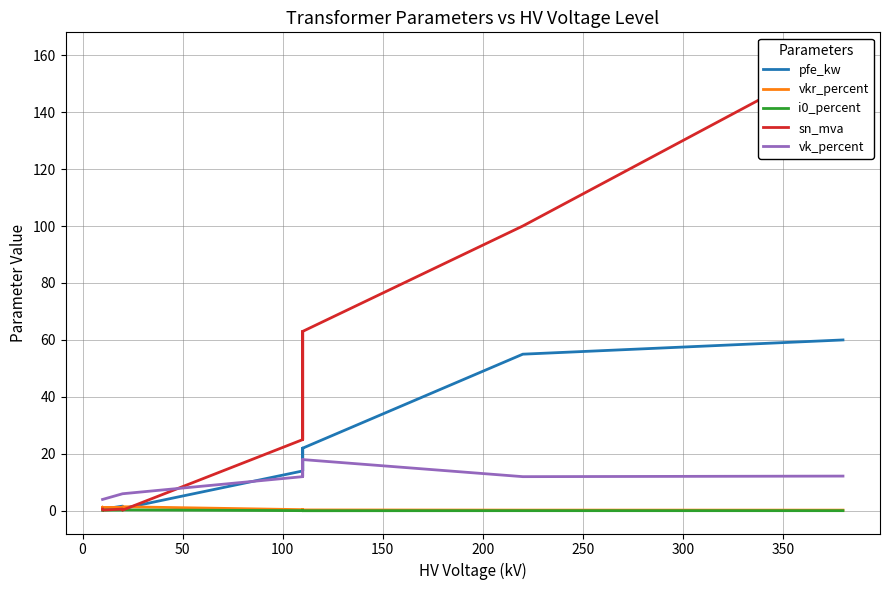

What is the sum of all sn_mva values?

518.6